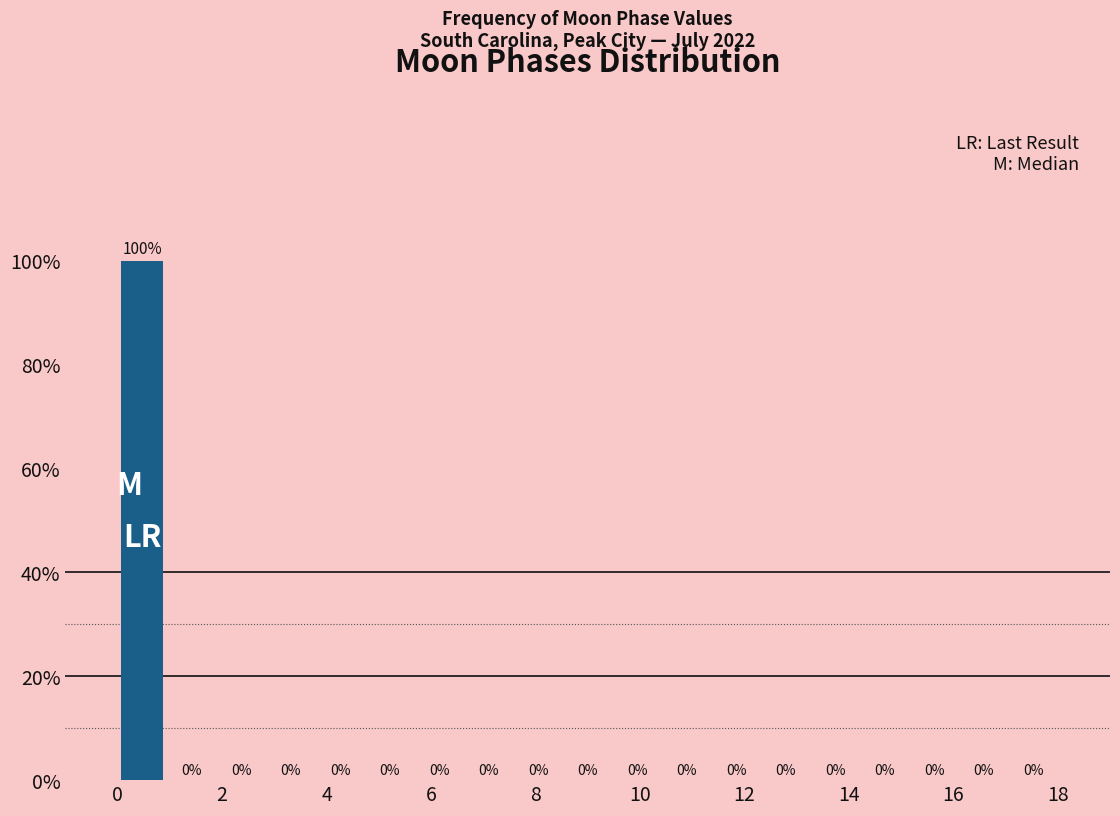

What is the height of the bar covering 0.0 to 1.0 on the x-axis? The bar edges are not printed on the chart, so give them approximately, as read against the axis.

100